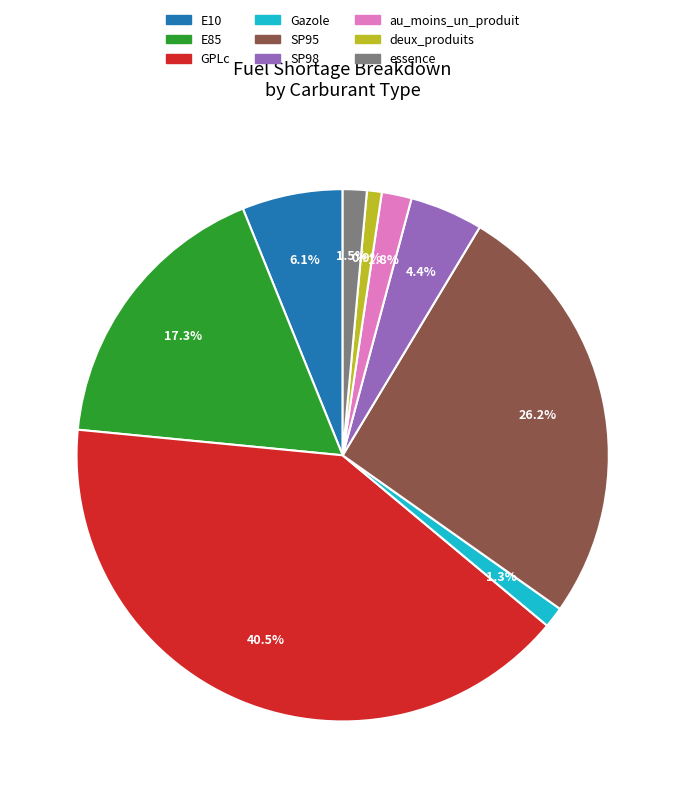

Which has a higher value, SP95 or essence?

SP95